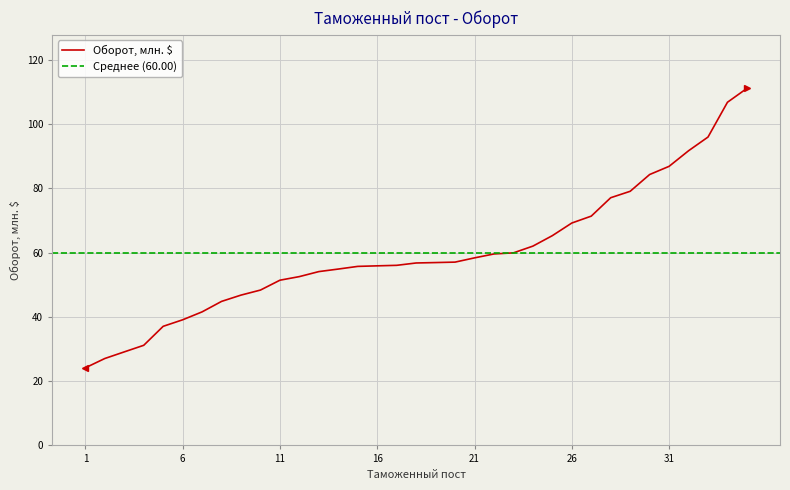

Reading right to left, transcribe all the data shown in this chart.

35=111.2	34=106.8	33=96.0	32=91.7	31=86.9	30=84.3	29=79.1	28=77.1	27=71.4	26=69.2	25=65.3	24=62.0	23=60.0	22=59.6	21=58.4	20=57.1	19=56.9	18=56.8	17=56.1	16=55.9	15=55.7	14=54.9	13=54.1	12=52.6	11=51.4	10=48.4	9=46.8	8=44.8	7=41.6	6=39.1	5=37.1	4=31.2	3=29.1	2=27.1	1=24.2